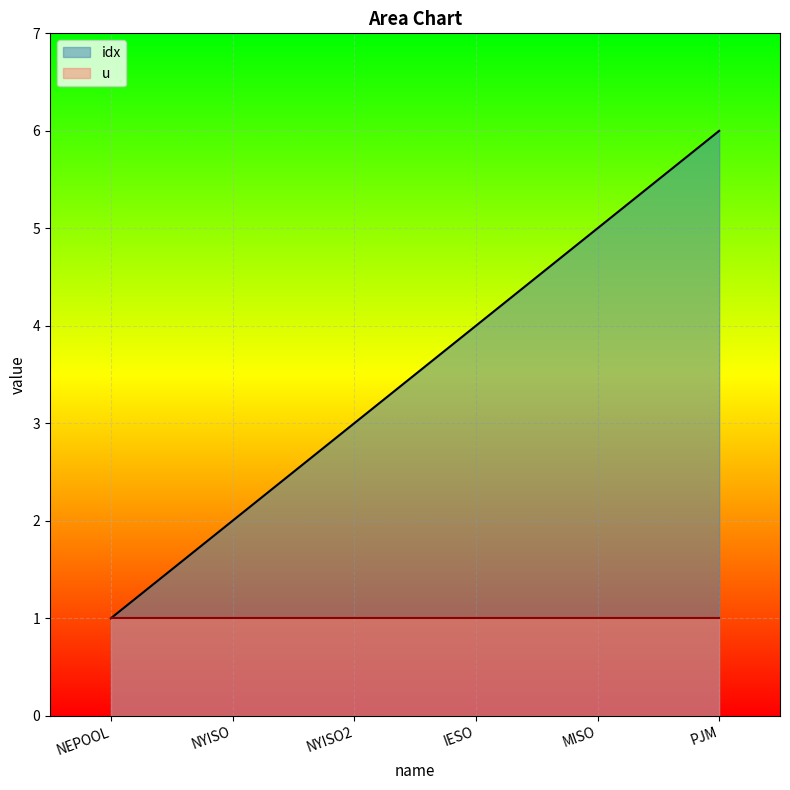

Reading right to left, extract all data points from this chart.

PJM=6	MISO=5	IESO=4	NYISO2=3	NYISO=2	NEPOOL=1